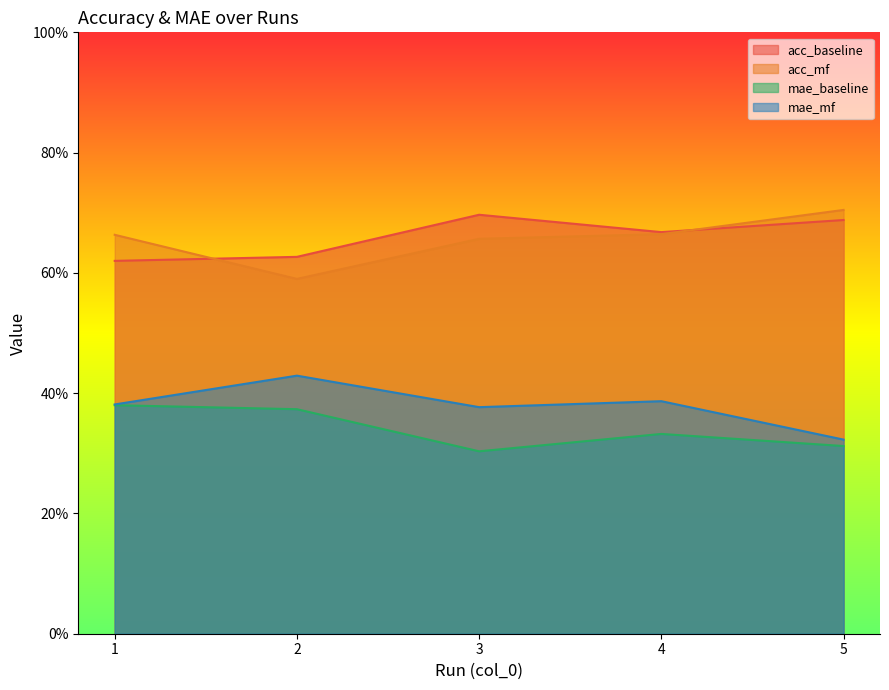

Is the value of mae_mf at 4 greater than the value of acc_baseline at 3?

No